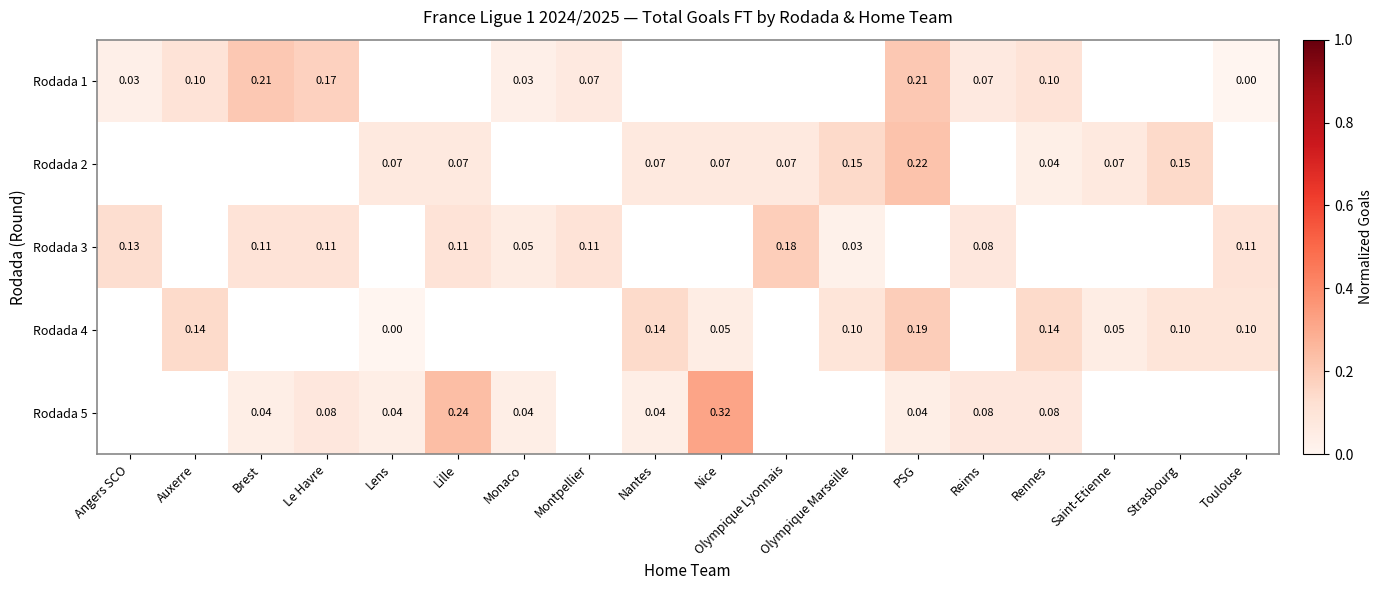

Count the number of categories in the chart.

18